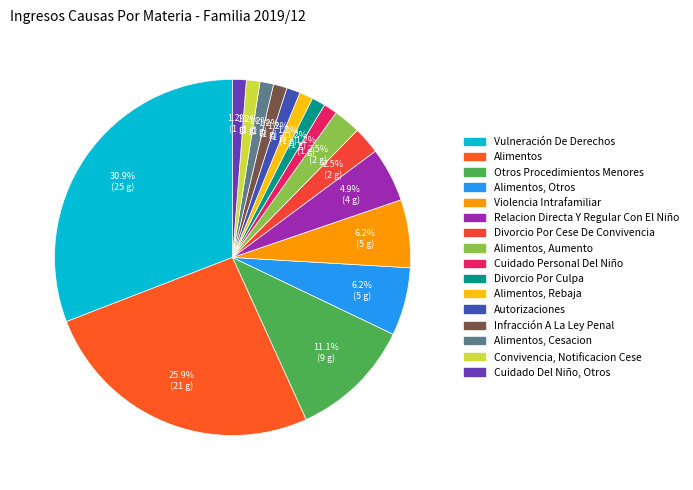

The Alimentos, Cesacion slice represents 11% of the pie. True or false?

False